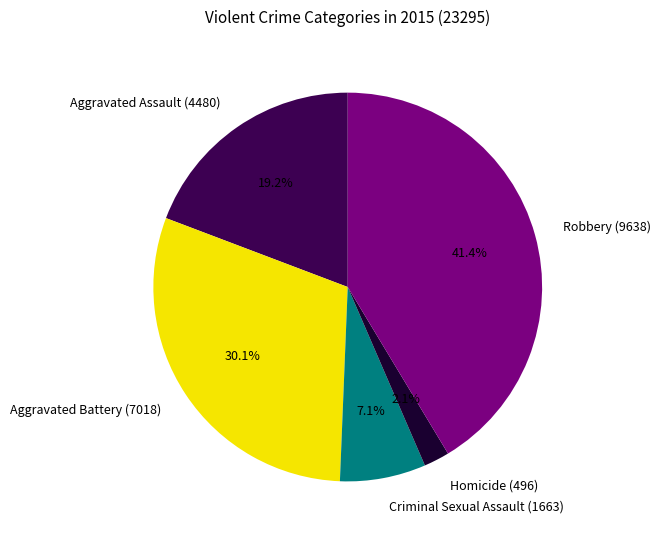

To the nearest percent, what percentage of the pie is Criminal Sexual Assault?

7%